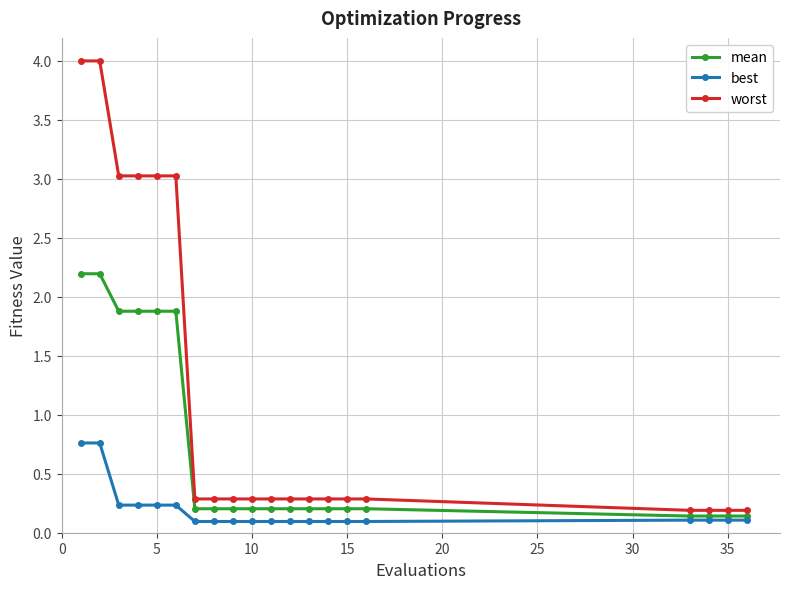

What is the highest value of the mean series?

2.2